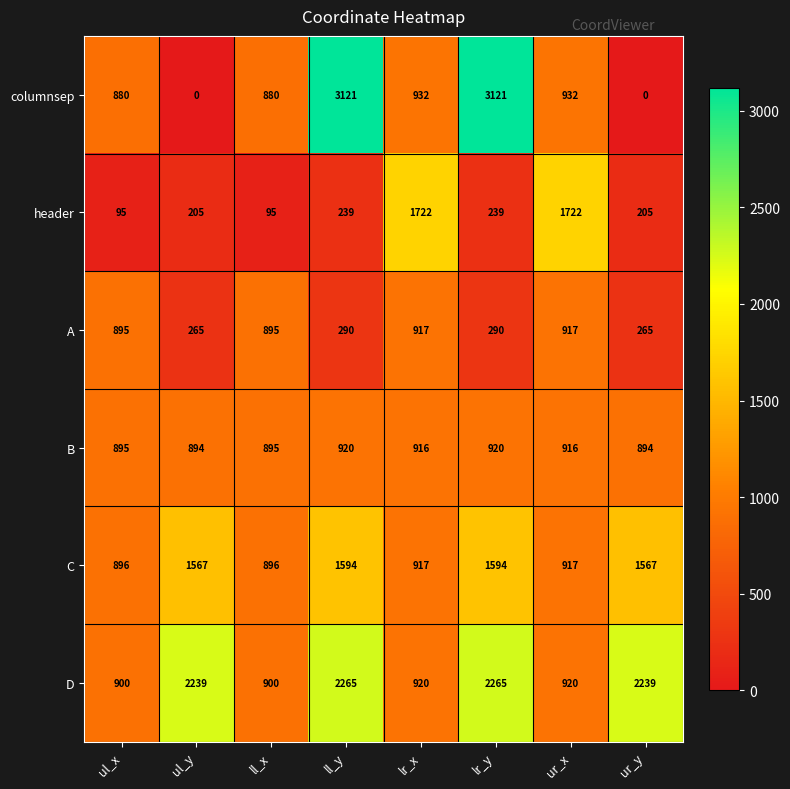

At which label does columnsep first exceed 932?

ll_y